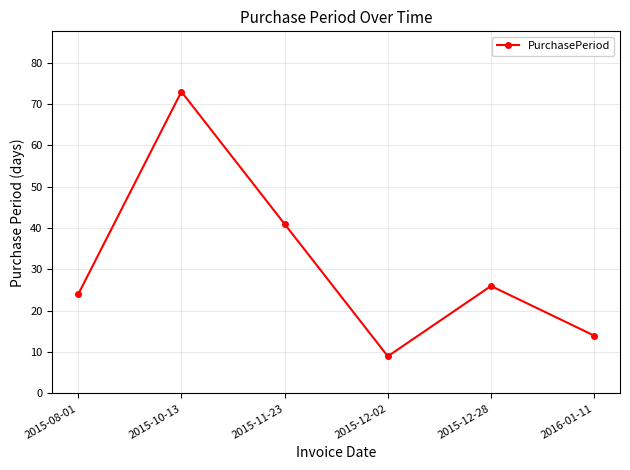

List the labels in order of value, largest first.

2015-10-13, 2015-11-23, 2015-12-28, 2015-08-01, 2016-01-11, 2015-12-02